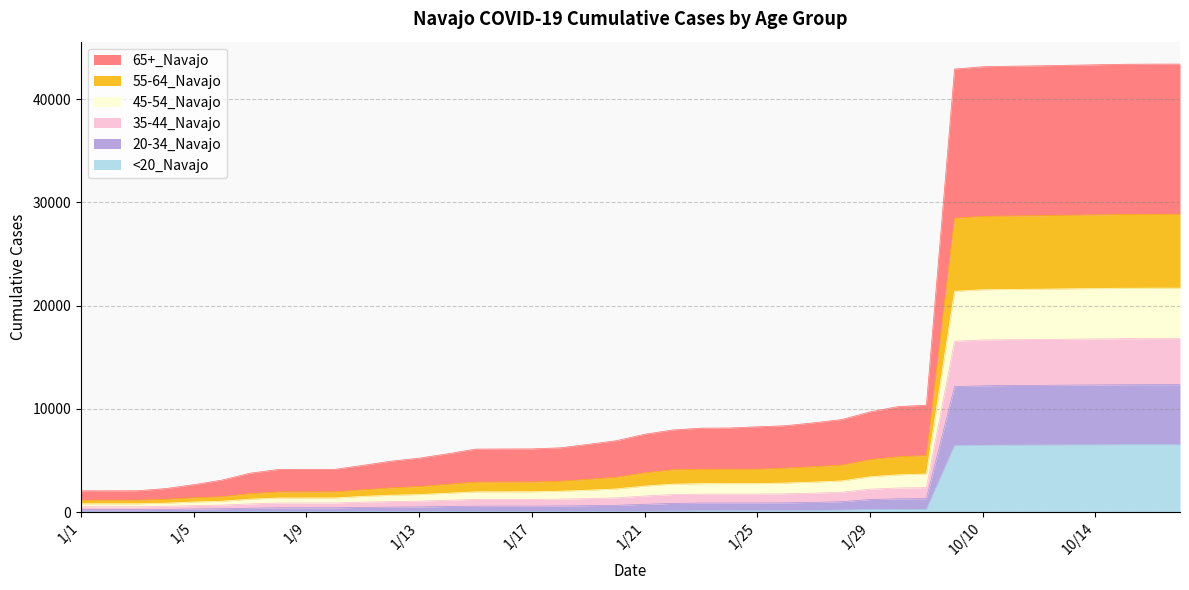

Does the chart display data point markers on the line(s)?

No